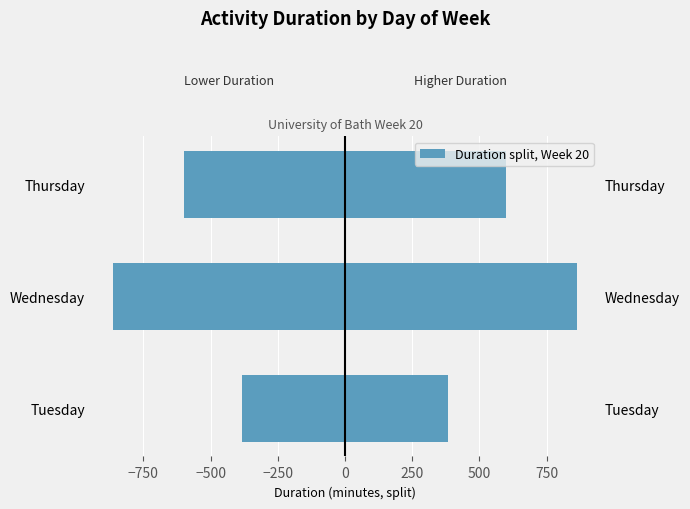

What is the value of the Duration (left) bar at the 1st from the left?

-382.5